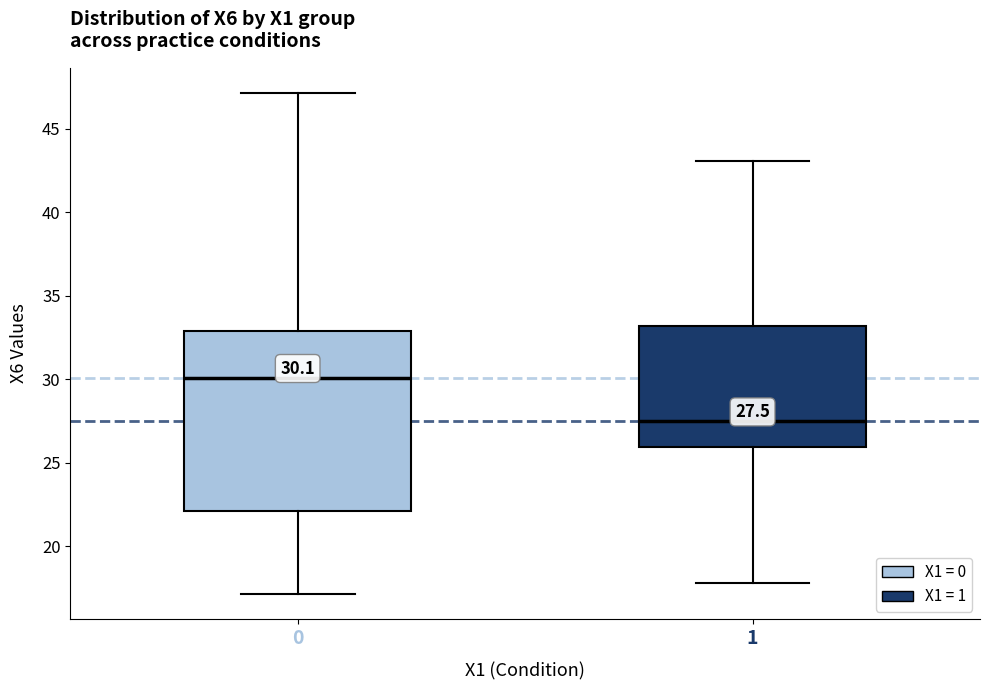

Which box's median line is the lowest?

1